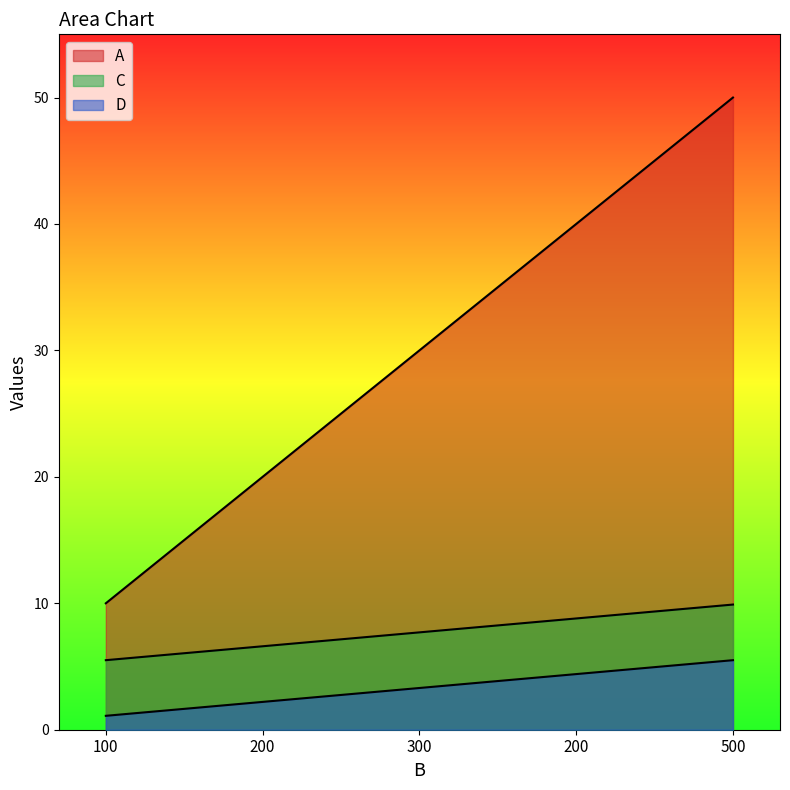

Which series has the largest range (max minus min)?

A